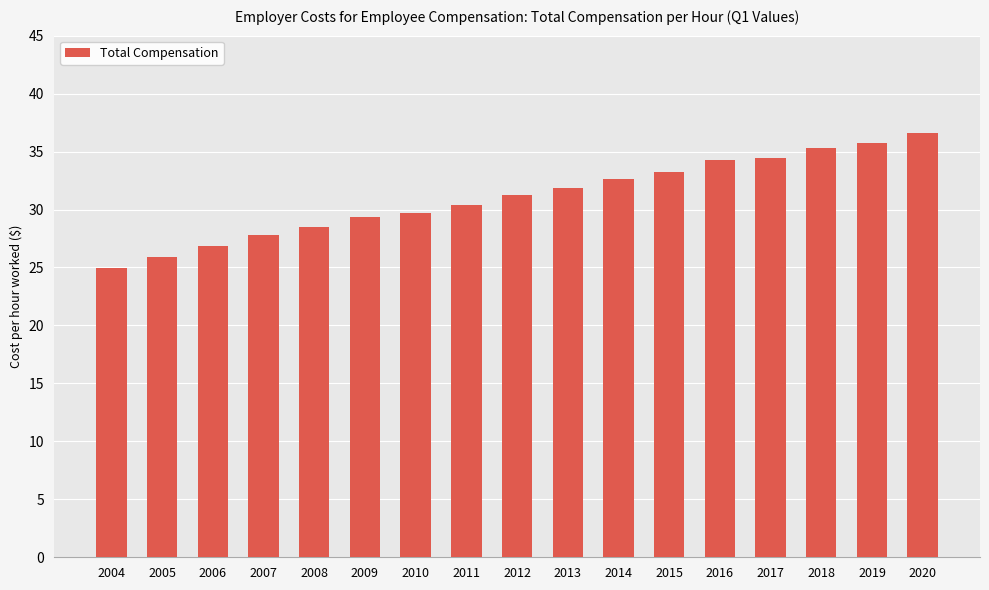

What is the sum of the values at 2010 and 2008?

58.2